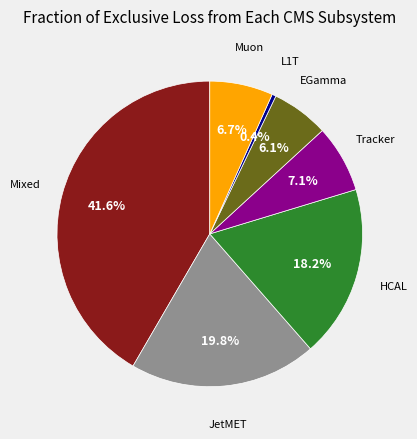

Is there a majority slice in this chart?

No